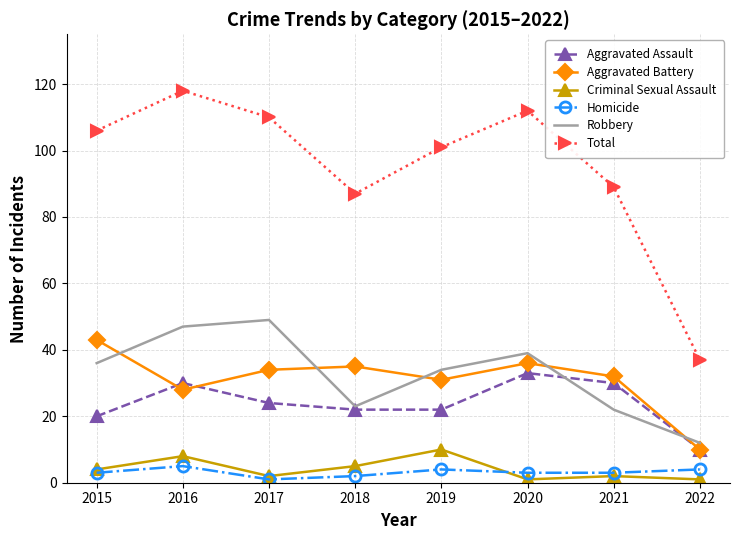

True or false: Homicide and Aggravated Assault cross at least once.

False